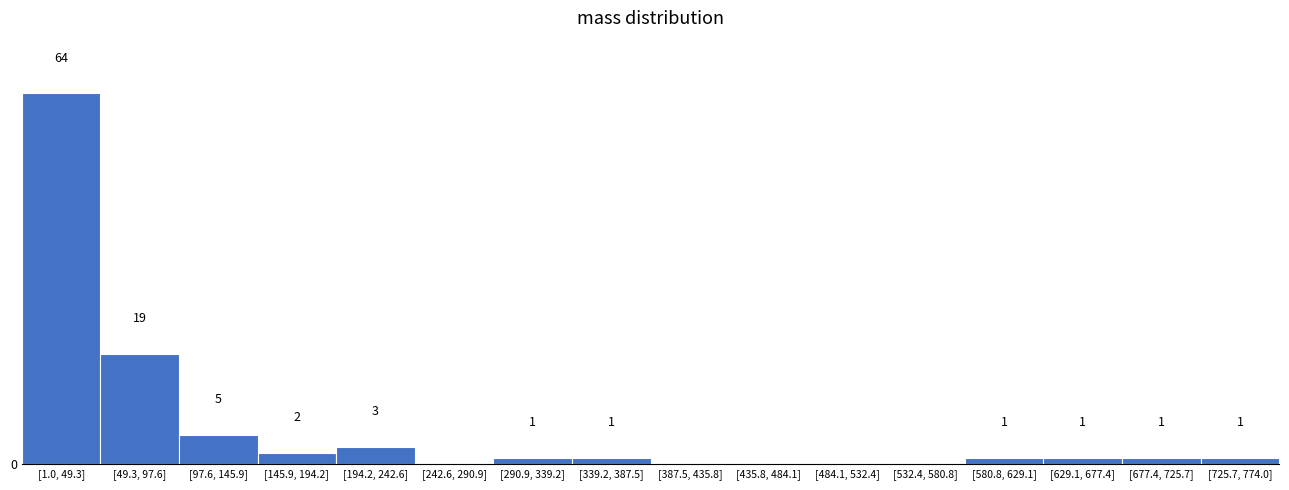

At which category does the chart reach its peak across all series?

[1.0, 49.3]